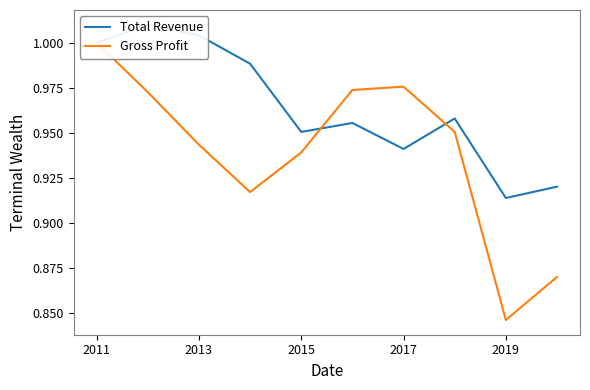

What is the greatest value displayed?

1.0